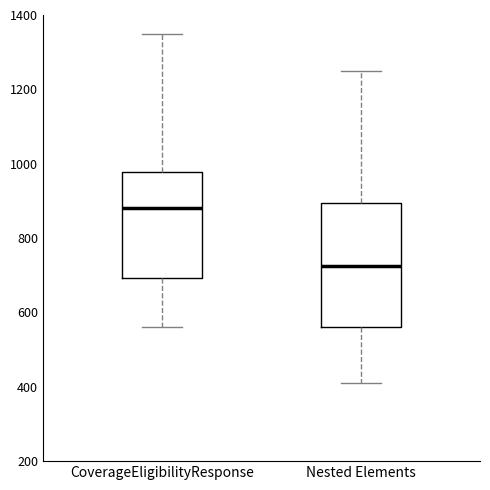

Which box is the tallest, from its lower edge to its upper edge?

Nested Elements